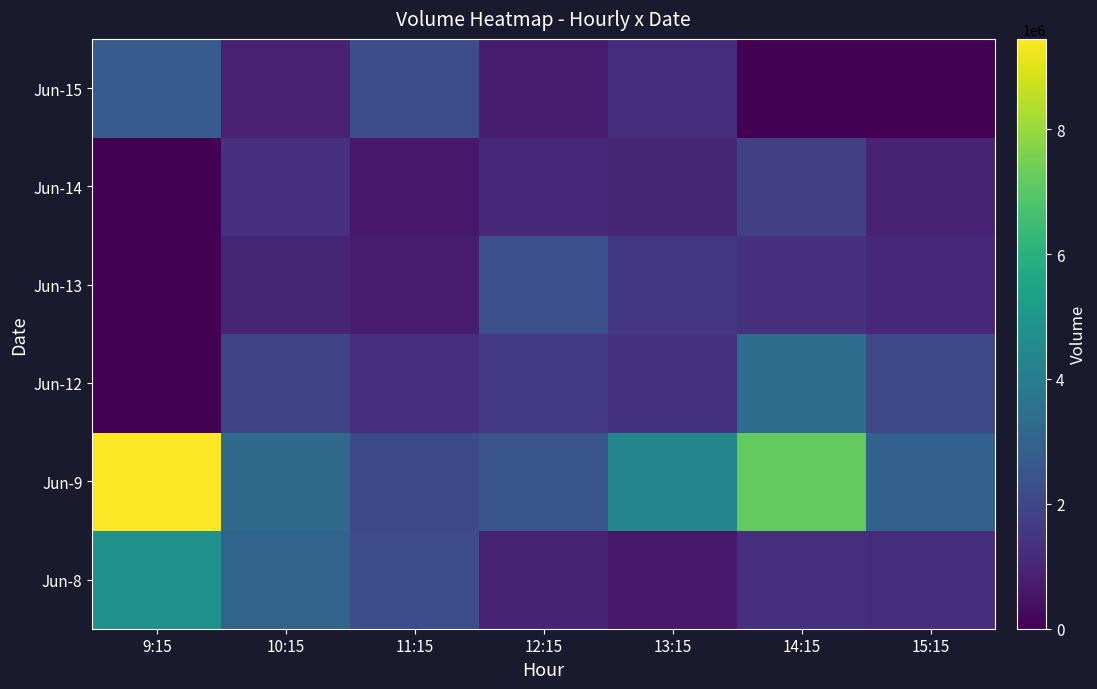

Reading left to right, what are all the values shown in this chart?

Jun-8: 9:15=4748549	10:15=3028809	11:15=2250071	12:15=948979	13:15=634632	14:15=1326661	15:15=1224919
Jun-9: 9:15=9447604	10:15=3270409	11:15=2122050	12:15=2509297	13:15=4327021	14:15=7195032	15:15=2946004
Jun-12: 9:15=0	10:15=1931026	11:15=1328294	12:15=1609038	13:15=1396971	14:15=3331616	15:15=2087209
Jun-13: 9:15=0	10:15=986386	11:15=727736	12:15=2297831	13:15=1541809	14:15=1335289	15:15=1033677
Jun-14: 9:15=0	10:15=1345317	11:15=600694	12:15=1060662	13:15=1009092	14:15=1788801	15:15=957030
Jun-15: 9:15=2709054	10:15=851925	11:15=2260352	12:15=759922	13:15=1229436	14:15=0	15:15=0